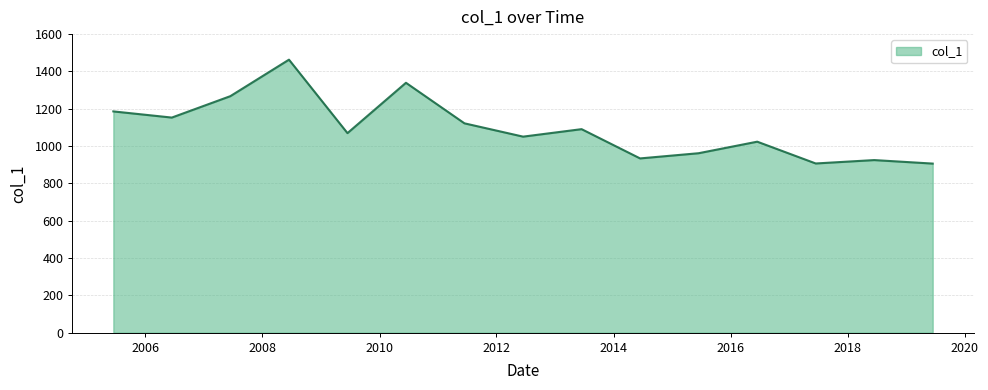

What is the greatest value displayed?

1463.0